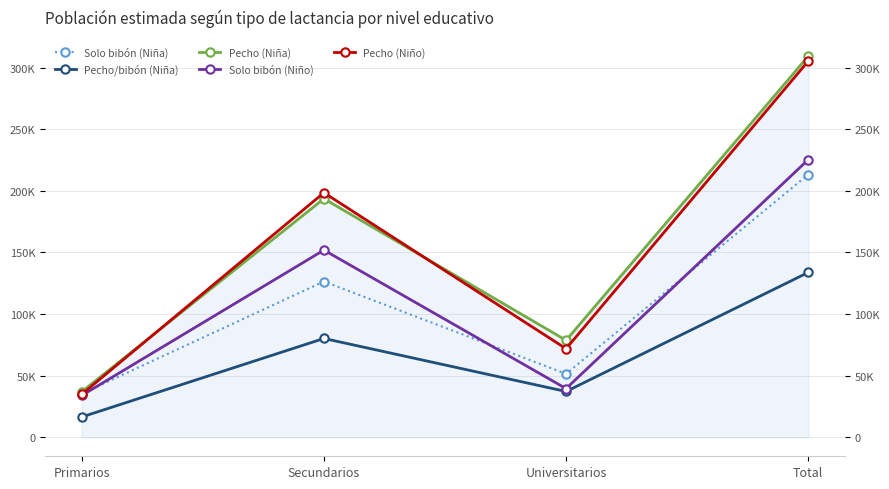

What is the difference between the maximum and minimum values in the Solo bibón (Niña) series?

177849